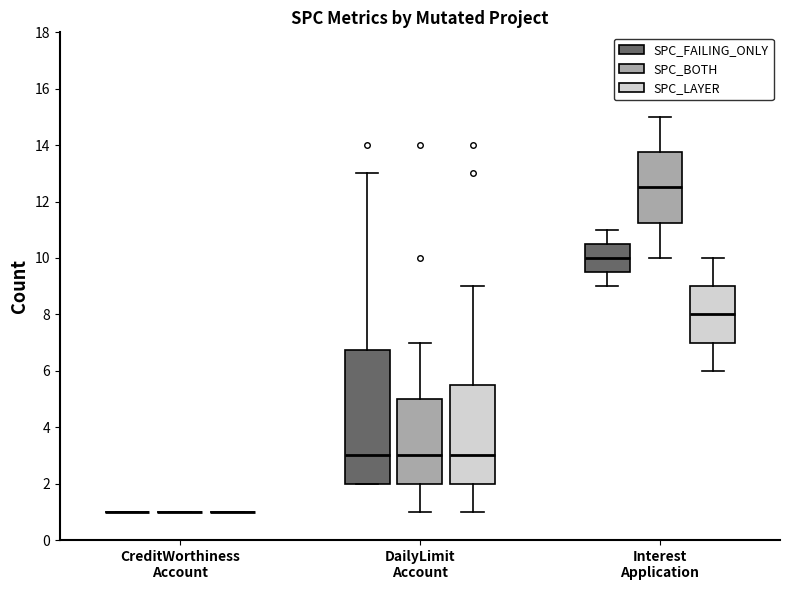

Reading left to right, transcribe this box plot: for each box, give where its median line is, the range the box spans, and where its two whiskers end, as read against the y-axis. The values are not printed on the chart, so give them approximately, as read against the axis.

CreditWorthiness Account (SPC_FAILING_ONLY): box collapsed to a line at 1.0, whiskers 1.0 to 1.0
CreditWorthiness Account (SPC_BOTH): box collapsed to a line at 1.0, whiskers 1.0 to 1.0
CreditWorthiness Account (SPC_LAYER): box collapsed to a line at 1.0, whiskers 1.0 to 1.0
DailyLimit Account (SPC_FAILING_ONLY): median 3.0, box 2.0 to 6.8, whiskers 2.0 to 13.0
DailyLimit Account (SPC_BOTH): median 3.0, box 2.0 to 5.0, whiskers 1.0 to 7.0
DailyLimit Account (SPC_LAYER): median 3.0, box 2.0 to 5.6, whiskers 1.0 to 9.0
Interest Application (SPC_FAILING_ONLY): median 10.0, box 9.6 to 10.6, whiskers 9.0 to 11.0
Interest Application (SPC_BOTH): median 12.6, box 11.2 to 13.8, whiskers 10.0 to 15.0
Interest Application (SPC_LAYER): median 8.0, box 7.0 to 9.0, whiskers 6.0 to 10.0